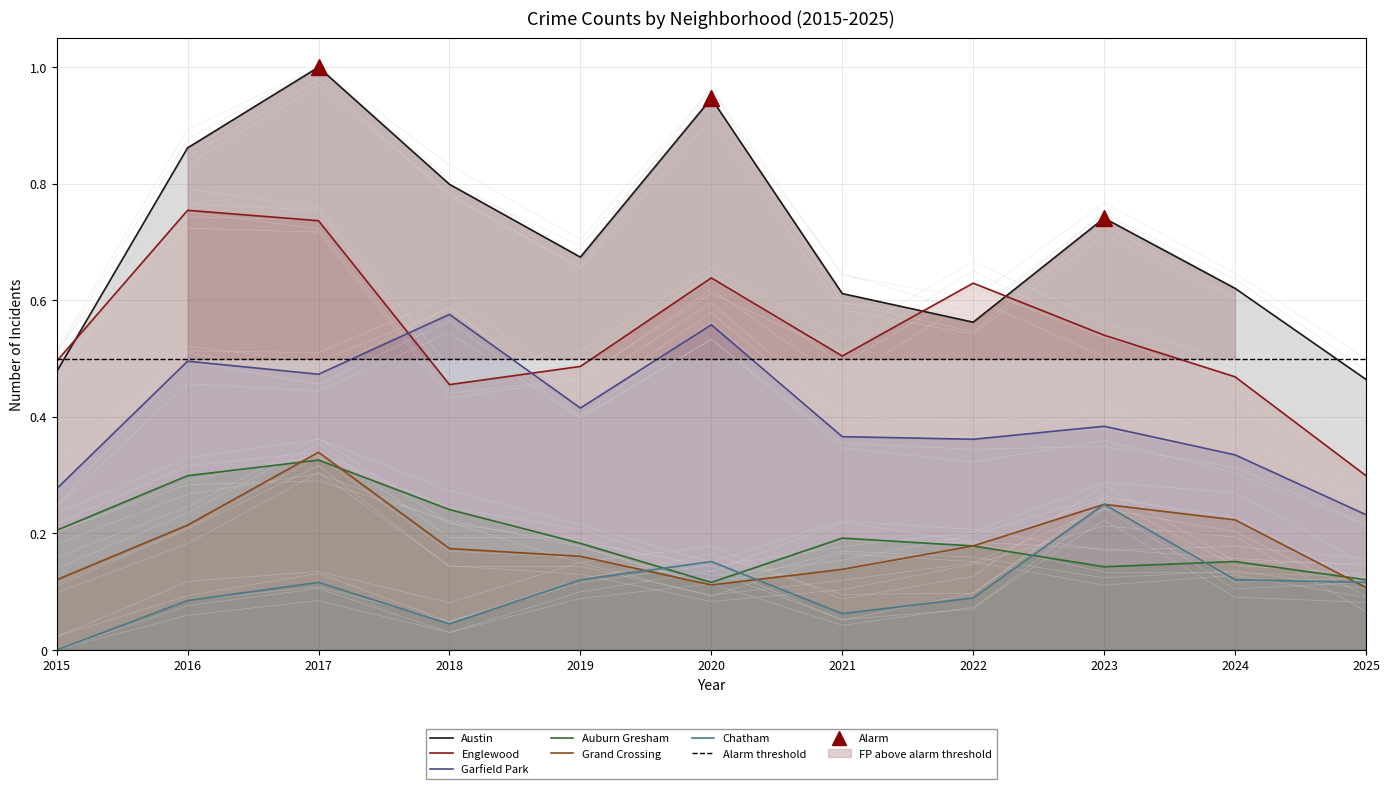

Reading right to left, list all the values displayed in this chart.

Austin: 0.5	0.6	0.7	0.6	0.6	0.9	0.7	0.8	1.0	0.9	0.5
Englewood: 0.3	0.5	0.5	0.6	0.5	0.6	0.5	0.5	0.7	0.8	0.5
Garfield Park: 0.2	0.3	0.4	0.4	0.4	0.6	0.4	0.6	0.5	0.5	0.3
Auburn Gresham: 0.1	0.2	0.1	0.2	0.2	0.1	0.2	0.2	0.3	0.3	0.2
Grand Crossing: 0.1	0.2	0.2	0.2	0.1	0.1	0.2	0.2	0.3	0.2	0.1
Chatham: 0.1	0.1	0.2	0.1	0.1	0.2	0.1	0.0	0.1	0.1	0.0